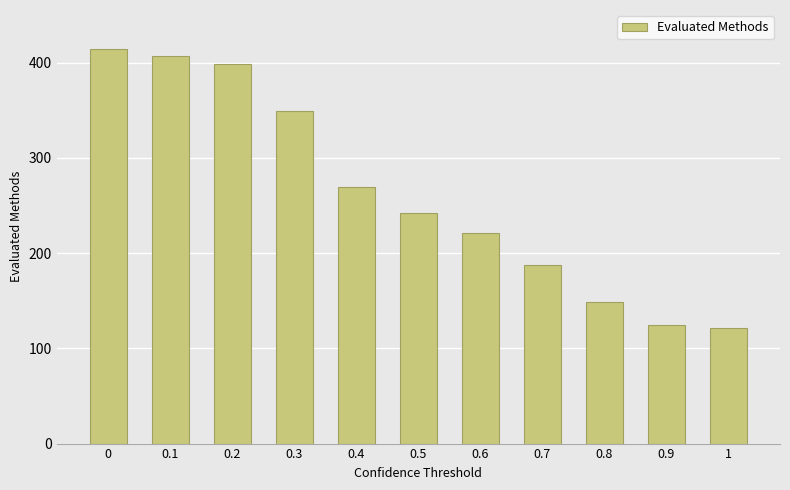

What is the average value?

262